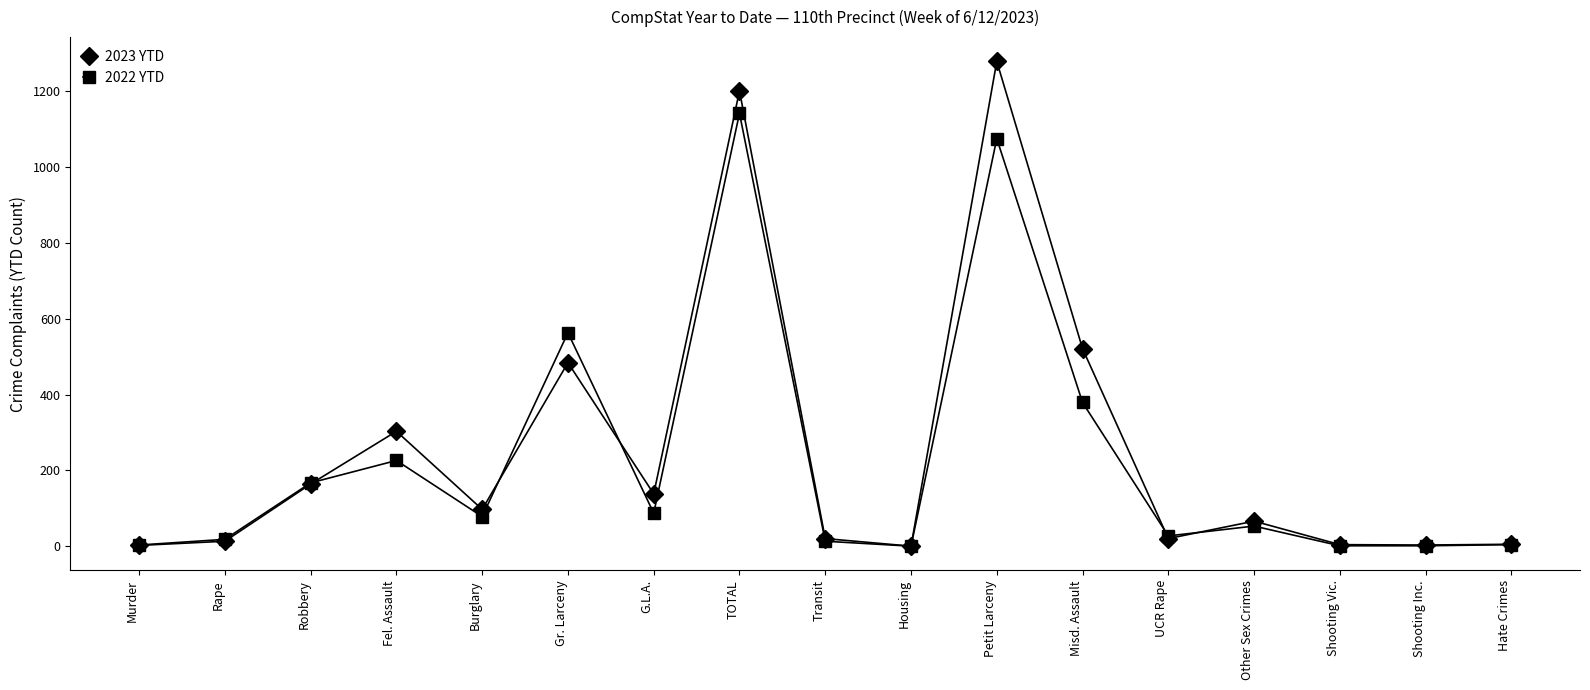

Where is 2023 YTD nearest to the value 639?

Misd. Assault